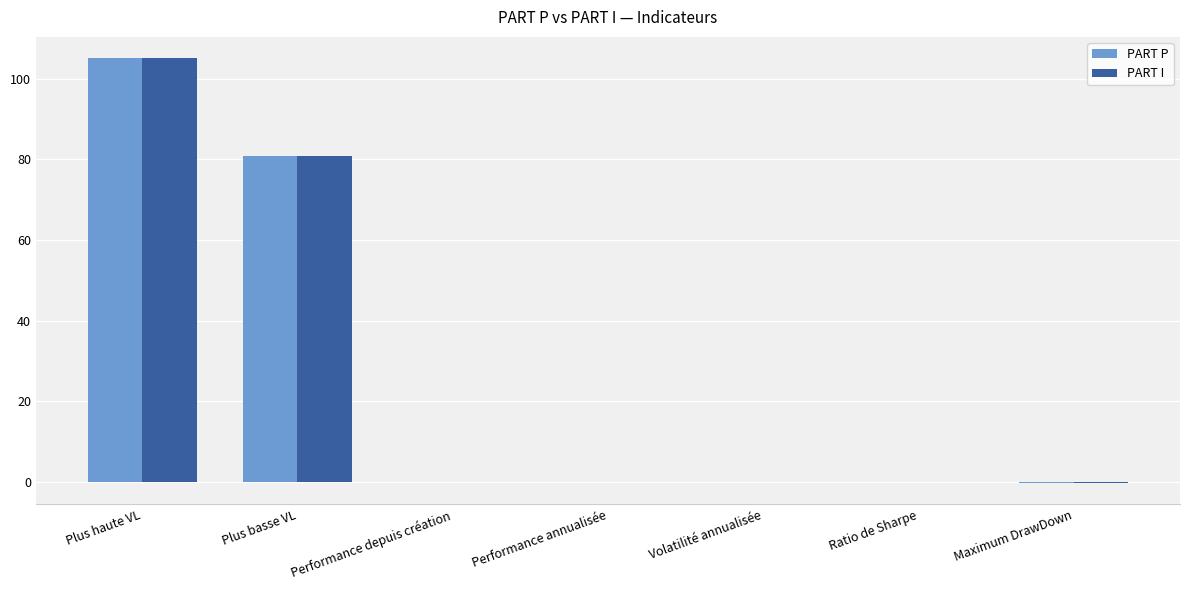

The value of PART I at Ratio de Sharpe is -0.1. True or false?

True